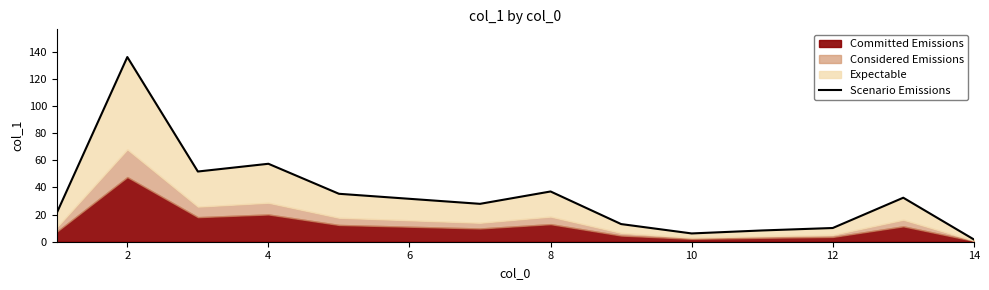

At which label does the data first exceed 27?

2